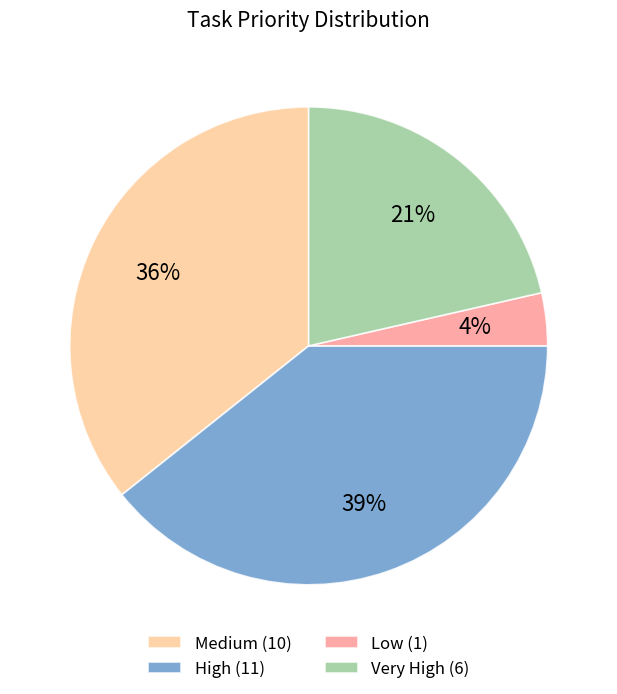

Do Medium (10) and High (11) together represent more than half of the pie?

Yes